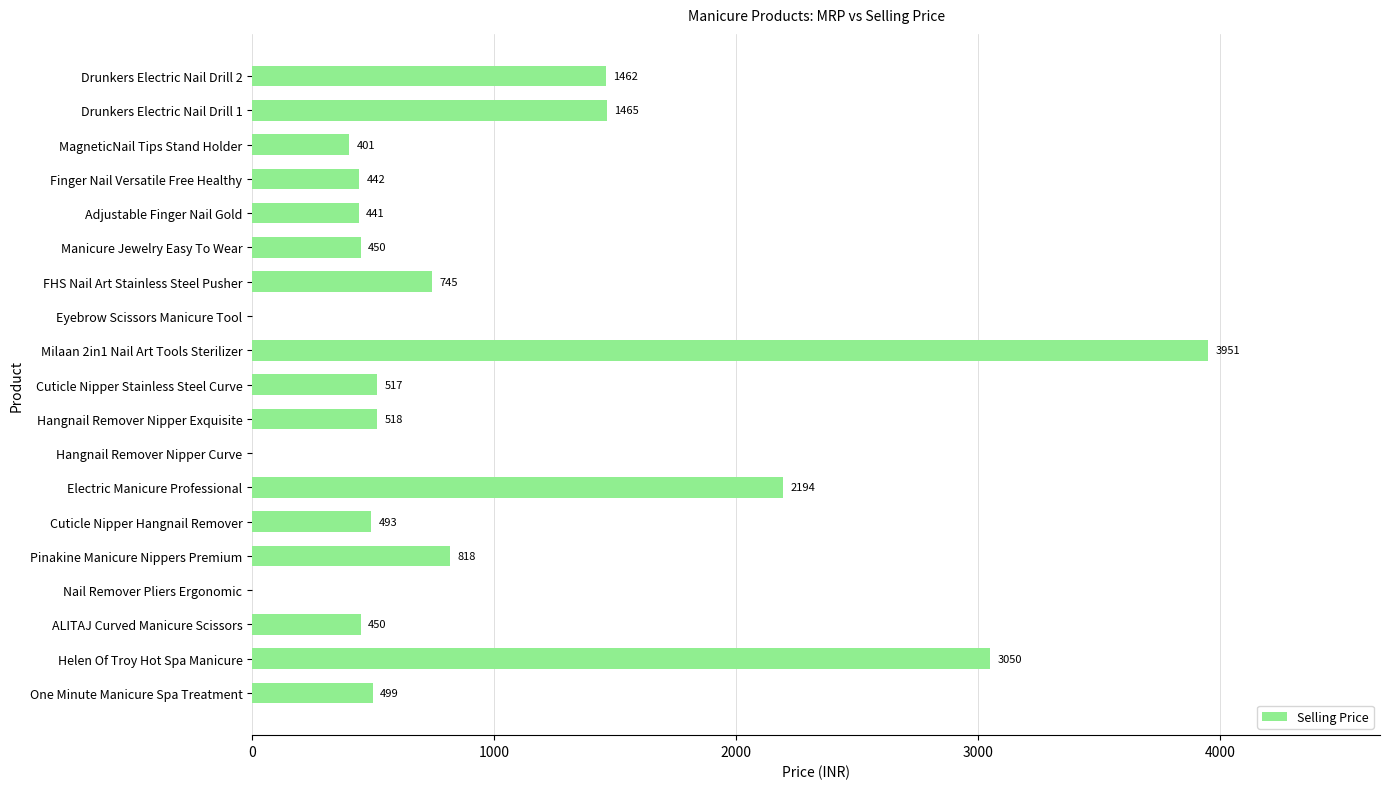

How many distinct data groups are displayed?

1